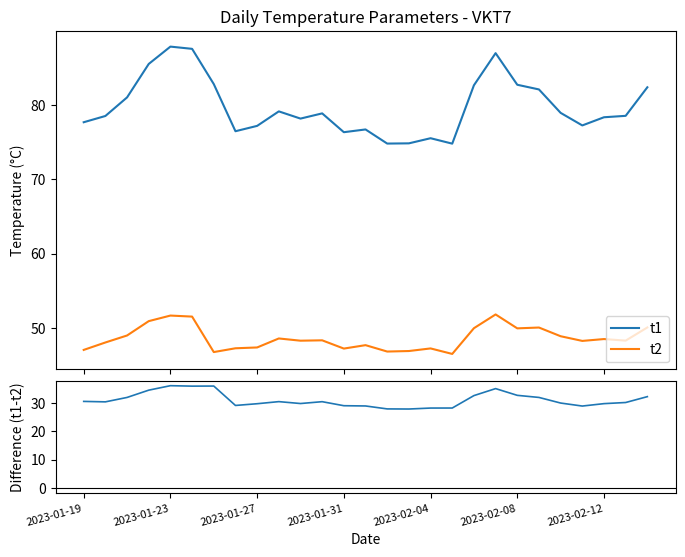

True or false: t2 and t1 intersect in this chart.

False